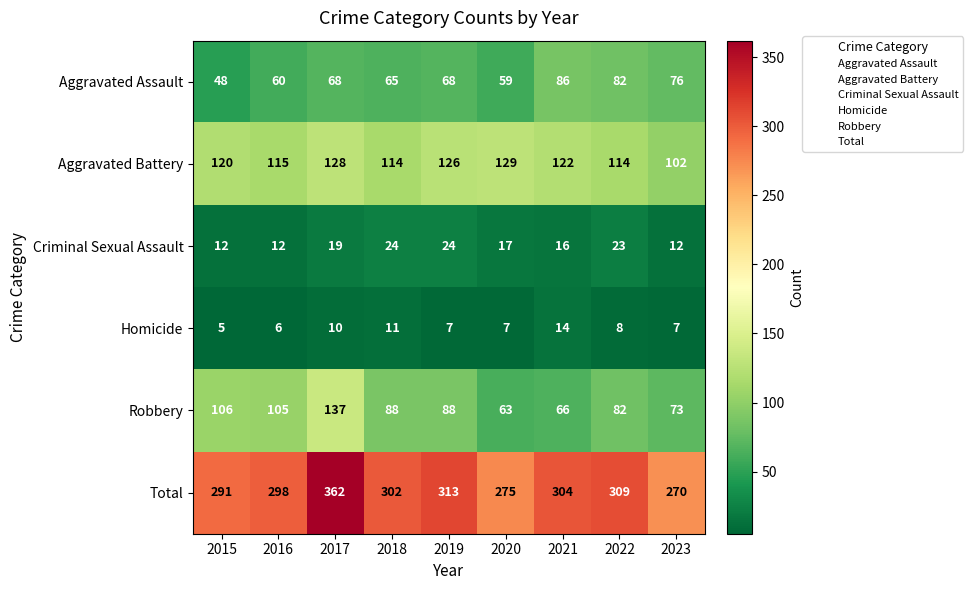

Rank the series by their maximum value, from highest to lowest.

Total, Robbery, Aggravated Battery, Aggravated Assault, Criminal Sexual Assault, Homicide